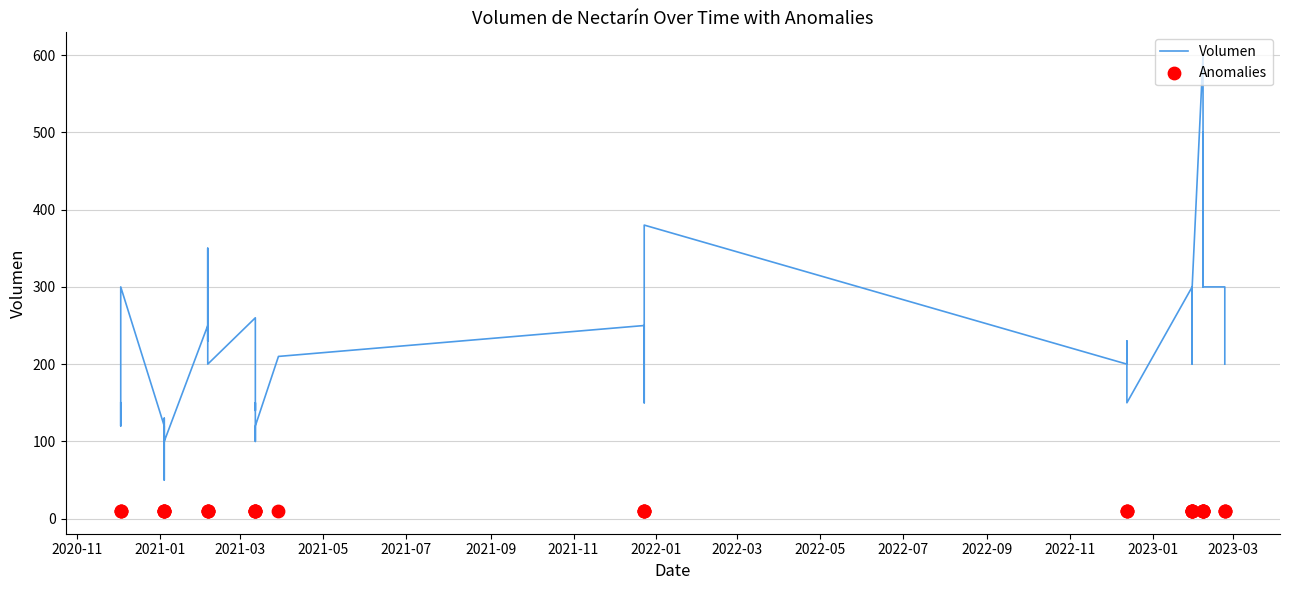

Which series contains the highest Y value?

Volumen